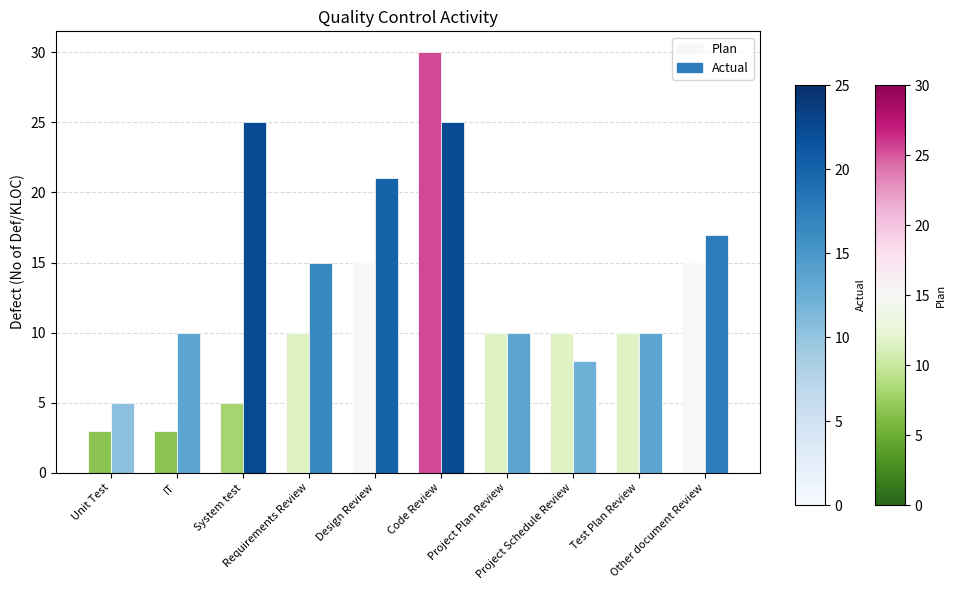

What is the label of the 1st bar from the right?

Other document Review